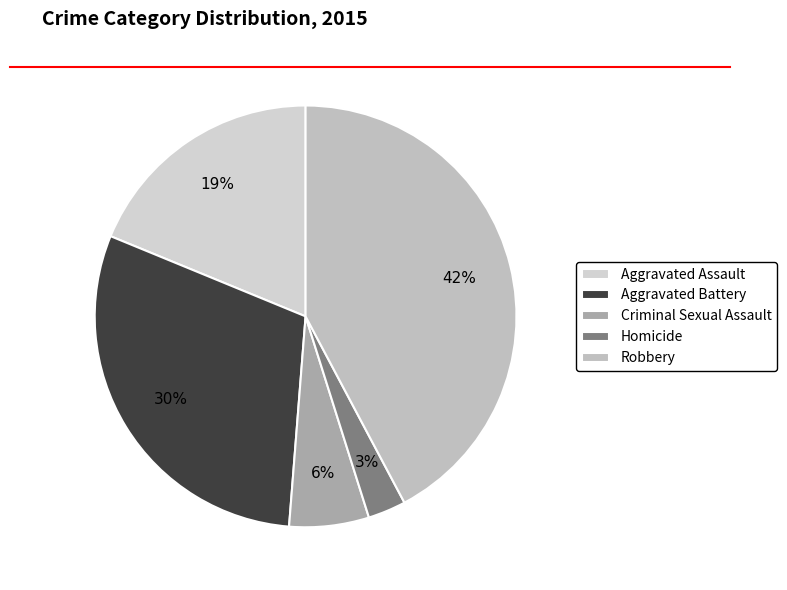

How many segments does this pie chart have?

5